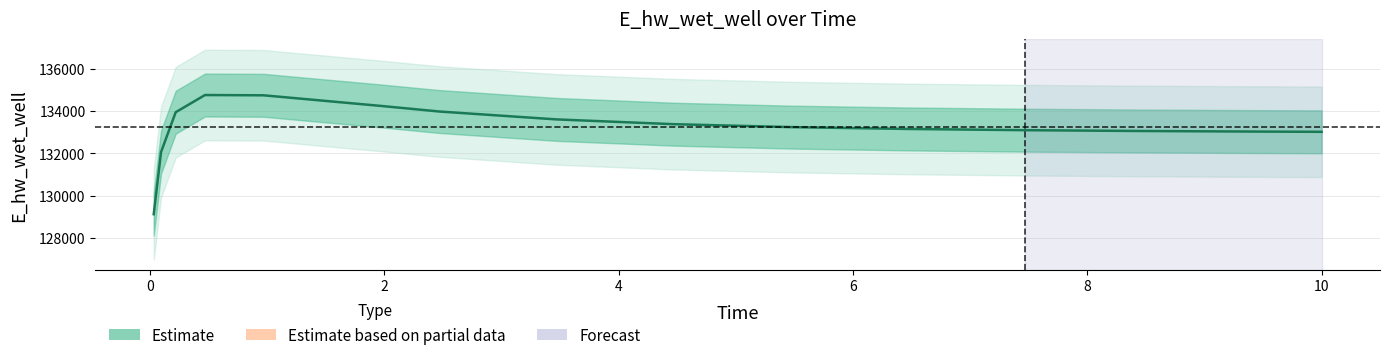

What is the ratio of the value at 10 to the value at 8?

1.0